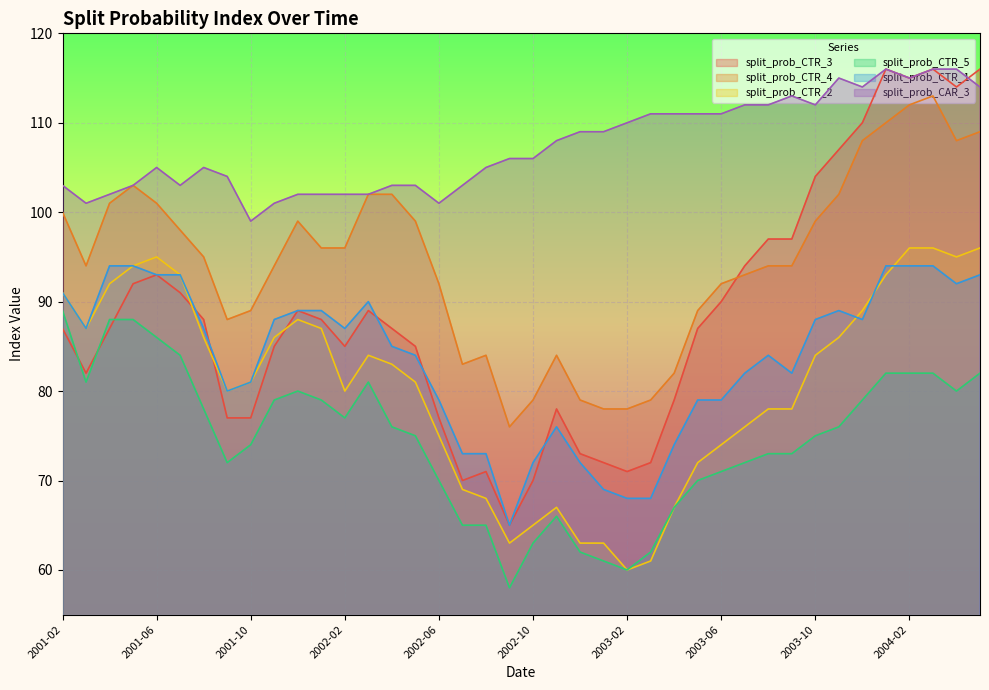

Reading left to right, extract all data points from this chart.

split_prob_CTR_3: 87	82	87	92	93	91	88	77	77	85	89	88	85	89	87	85	77	70	71	65	70	78	73	72	71	72	79	87	90	94	97	97	104	107	110	116	115	116	114	116
split_prob_CTR_4: 100	94	101	103	101	98	95	88	89	94	99	96	96	102	102	99	92	83	84	76	79	84	79	78	78	79	82	89	92	93	94	94	99	102	108	110	112	113	108	109
split_prob_CTR_2: 91	87	92	94	95	93	86	80	81	86	88	87	80	84	83	81	75	69	68	63	65	67	63	63	60	61	67	72	74	76	78	78	84	86	89	93	96	96	95	96
split_prob_CTR_5: 89	81	88	88	86	84	78	72	74	79	80	79	77	81	76	75	70	65	65	58	63	66	62	61	60	62	67	70	71	72	73	73	75	76	79	82	82	82	80	82
split_prob_CTR_1: 91	87	94	94	93	93	87	80	81	88	89	89	87	90	85	84	79	73	73	65	72	76	72	69	68	68	74	79	79	82	84	82	88	89	88	94	94	94	92	93
split_prob_CAR_3: 103	101	102	103	105	103	105	104	99	101	102	102	102	102	103	103	101	103	105	106	106	108	109	109	110	111	111	111	111	112	112	113	112	115	114	116	115	116	116	114